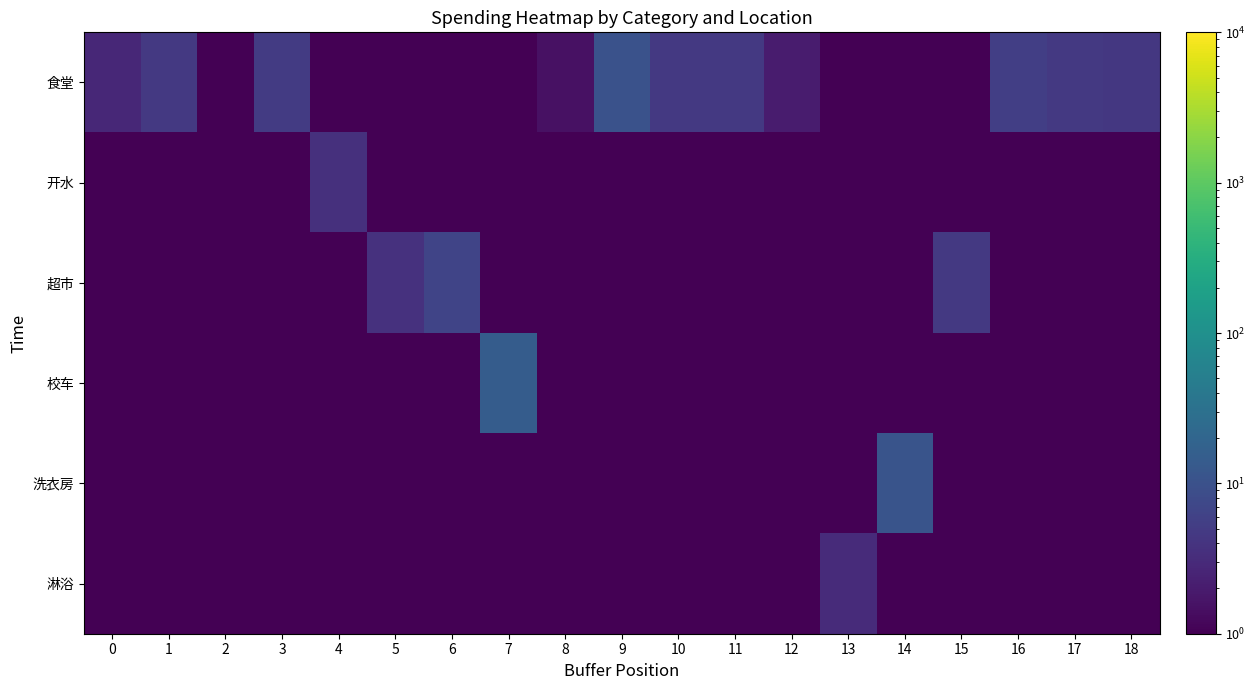

Reading left to right, list all the values displayed in this chart.

食堂: 0=2.8	1=4.6	2=0.0	3=5.0	4=0.0	5=0.0	6=0.0	7=0.0	8=1.5	9=10.0	10=4.6	11=4.6	12=2.0	13=0.0	14=0.0	15=0.0	16=5.5	17=4.6	18=4.5
开水: 0=0.0	1=0.0	2=0.0	3=0.0	4=3.6	5=0.0	6=0.0	7=0.0	8=0.0	9=0.0	10=0.0	11=0.0	12=0.0	13=0.0	14=0.0	15=0.0	16=0.0	17=0.0	18=0.0
超市: 0=0.0	1=0.0	2=0.0	3=0.0	4=0.0	5=3.7	6=6.5	7=0.0	8=0.0	9=0.0	10=0.0	11=0.0	12=0.0	13=0.0	14=0.0	15=4.6	16=0.0	17=0.0	18=0.0
校车: 0=0.0	1=0.0	2=0.0	3=0.0	4=0.0	5=0.0	6=0.0	7=14.5	8=0.0	9=0.0	10=0.0	11=0.0	12=0.0	13=0.0	14=0.0	15=0.0	16=0.0	17=0.0	18=0.0
洗衣房: 0=0.0	1=0.0	2=0.0	3=0.0	4=0.0	5=0.0	6=0.0	7=0.0	8=0.0	9=0.0	10=0.0	11=0.0	12=0.0	13=0.0	14=10.8	15=0.0	16=0.0	17=0.0	18=0.0
淋浴: 0=0.0	1=0.0	2=0.0	3=0.0	4=0.0	5=0.0	6=0.0	7=0.0	8=0.0	9=0.0	10=0.0	11=0.0	12=0.0	13=3.1	14=0.0	15=0.0	16=0.0	17=0.0	18=0.0